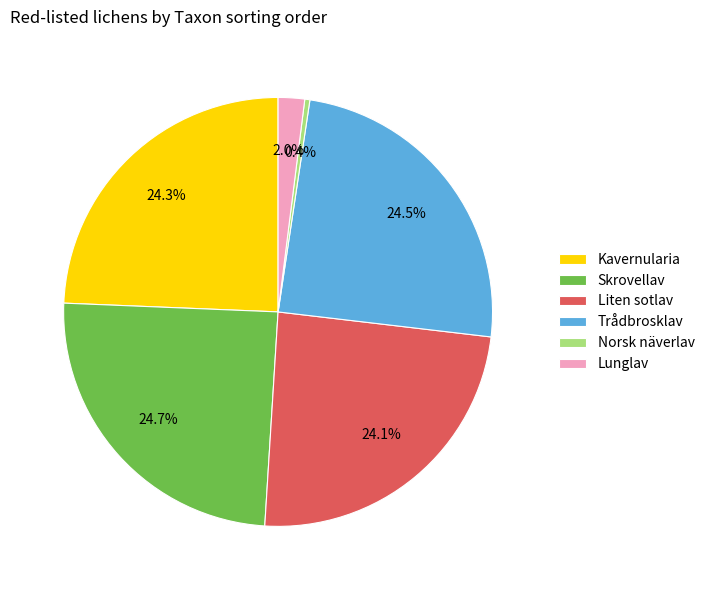

Is it true that Liten sotlav is 39% of the pie?

False